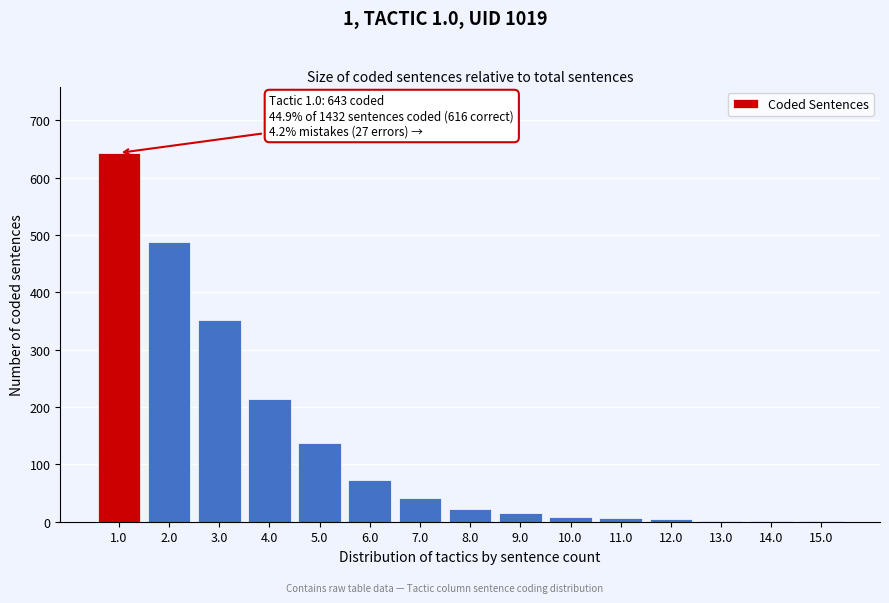

The value at 6.0 is 127. True or false?

False